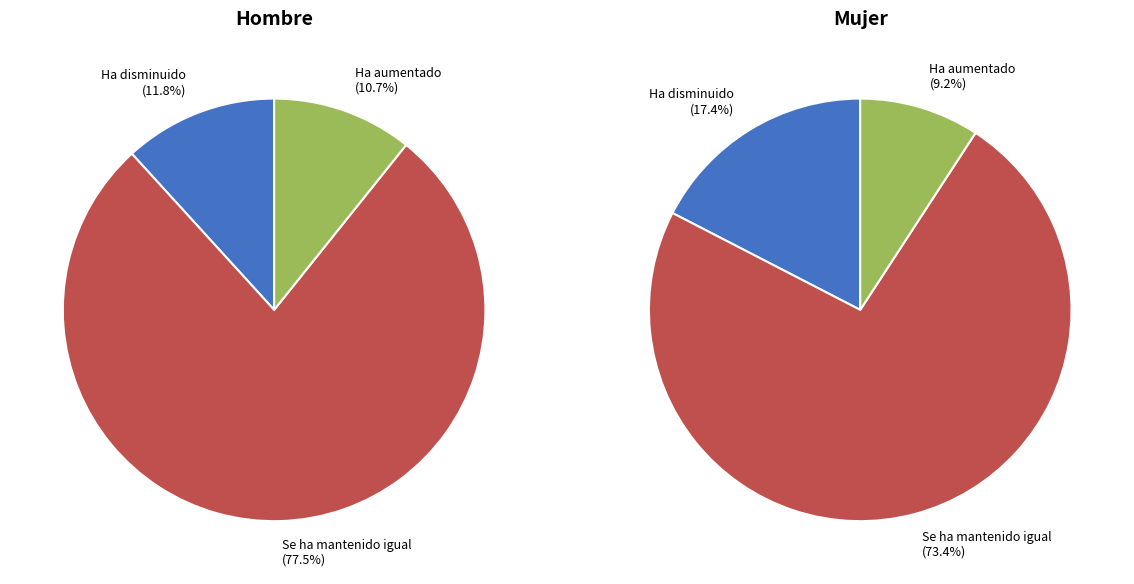

Which category has the smallest portion of the pie?

Ha aumentado